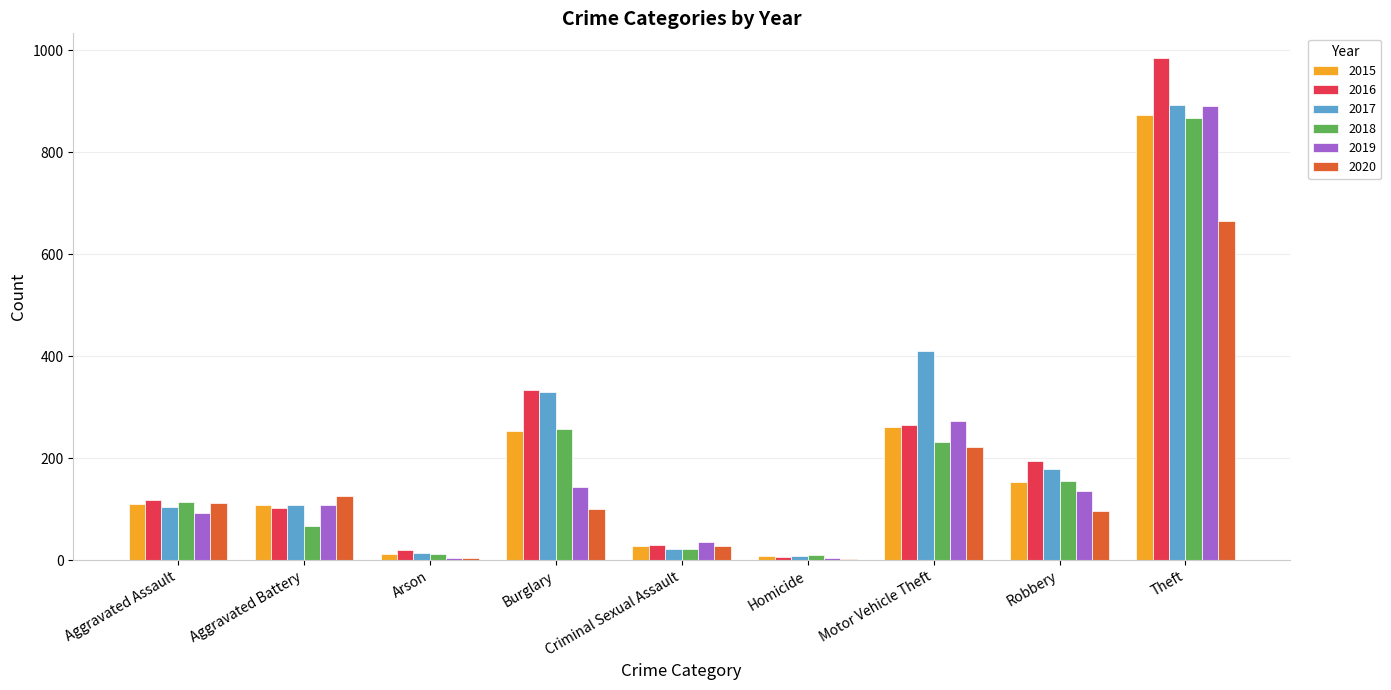

At which label is 2018 closest to 439?

Burglary